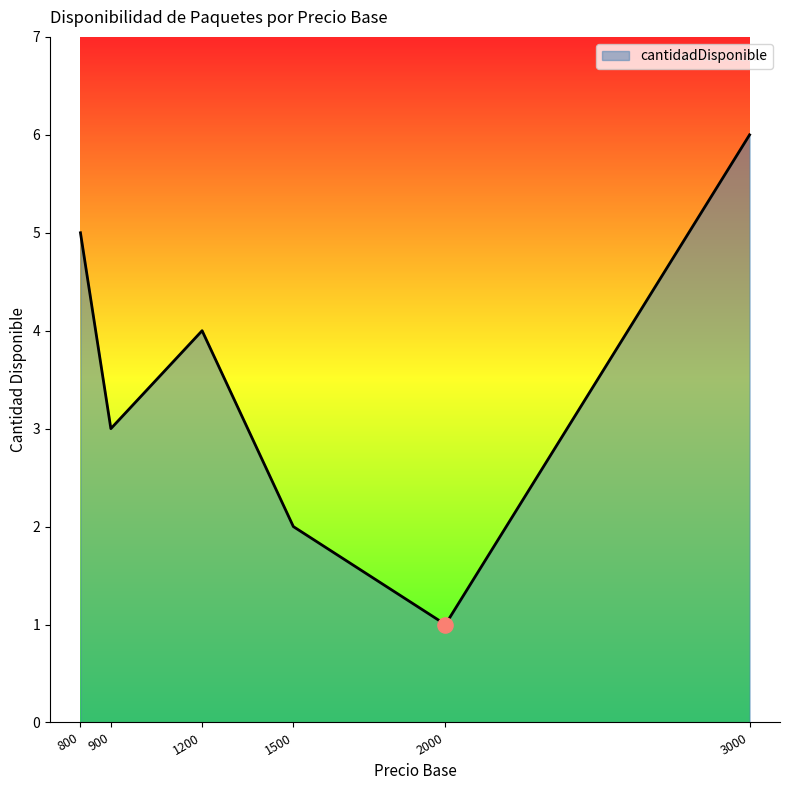

What is the change in value from 1200 to 1500?

-2